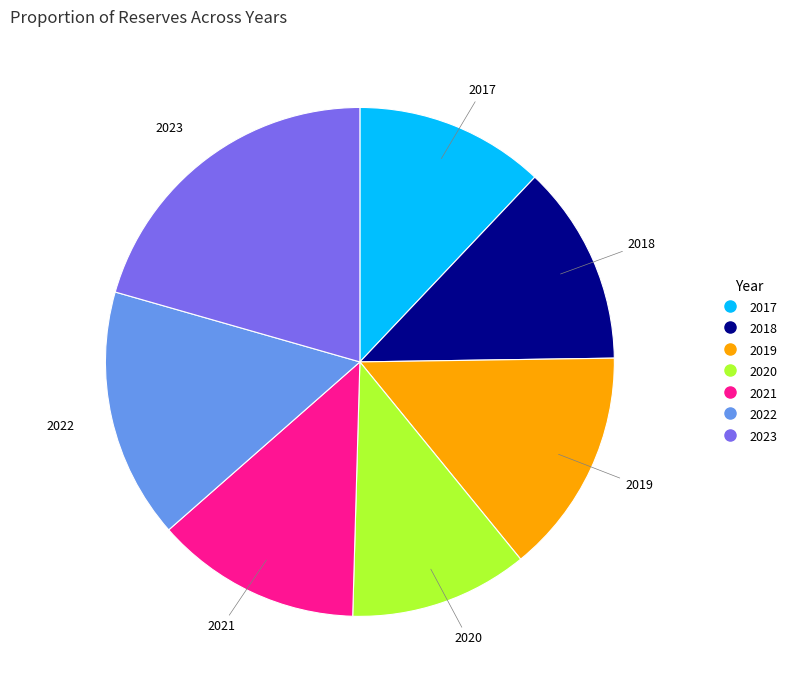

Count the number of slices in the pie.

7